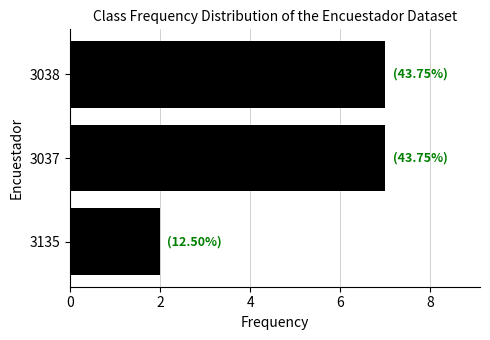

True or false: the data shows 4 at 3038.

False